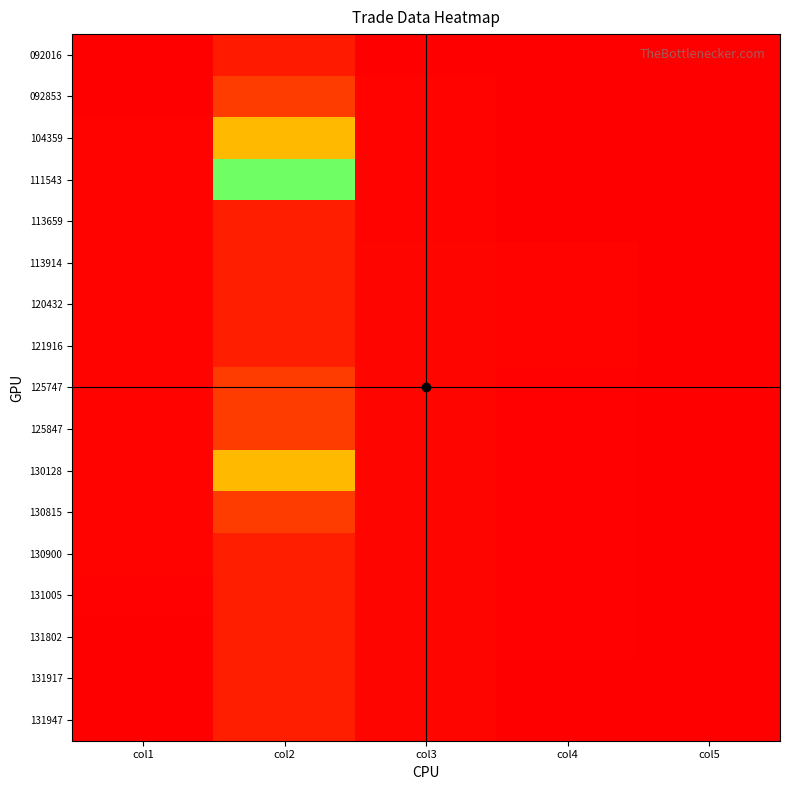

How many distinct data groups are displayed?

17